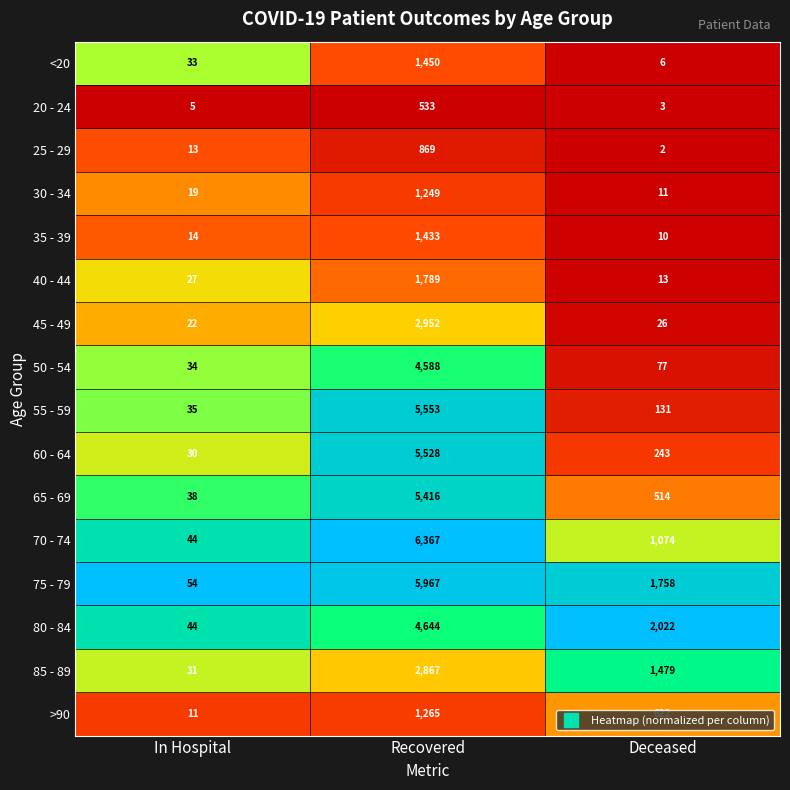

What is the difference between the highest and lowest values at In Hospital?

49